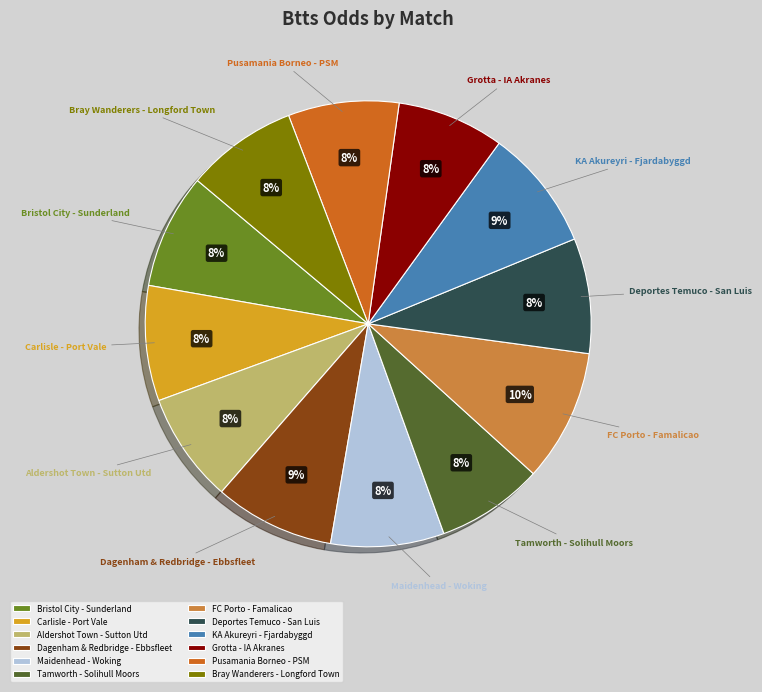

To the nearest percent, what is the difference between the largest and smallest slice percentages?

2%